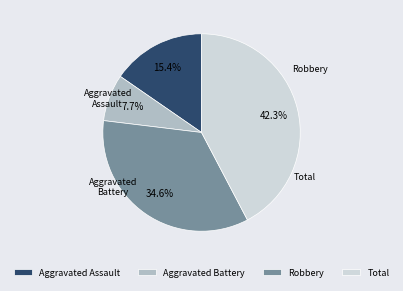

Rank the categories by value from highest to lowest.

Total, Robbery, Aggravated Assault, Aggravated Battery